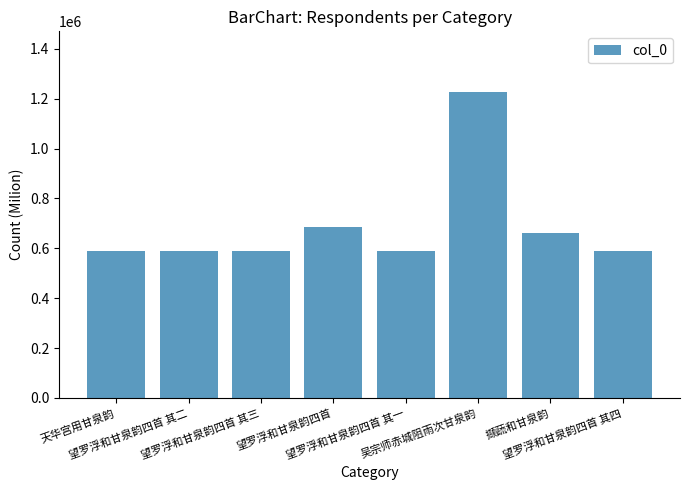

Approximately how many times larger is the value at 撷蔬和甘泉韵 compared to 天华宫用甘泉韵?

1.1